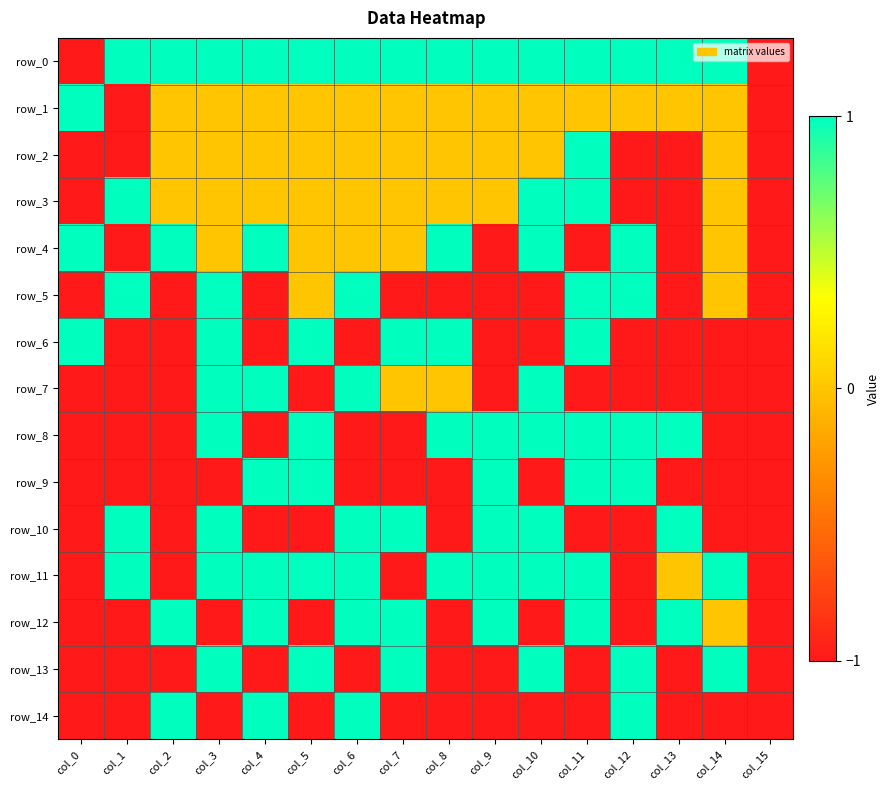

Rank the categories by row_2 value from highest to lowest.

col_11, col_2, col_3, col_4, col_5, col_6, col_7, col_8, col_9, col_10, col_14, col_0, col_1, col_12, col_13, col_15